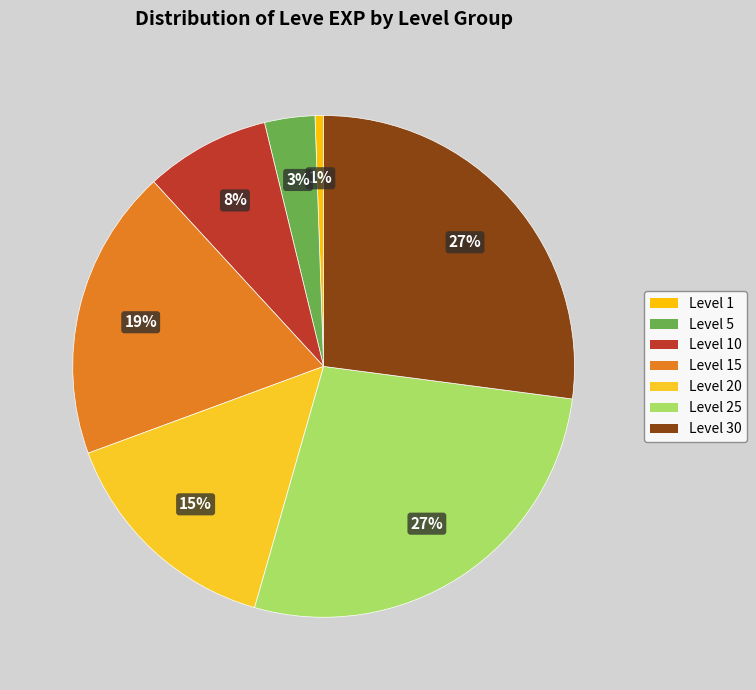

How many slices are in this pie chart?

7